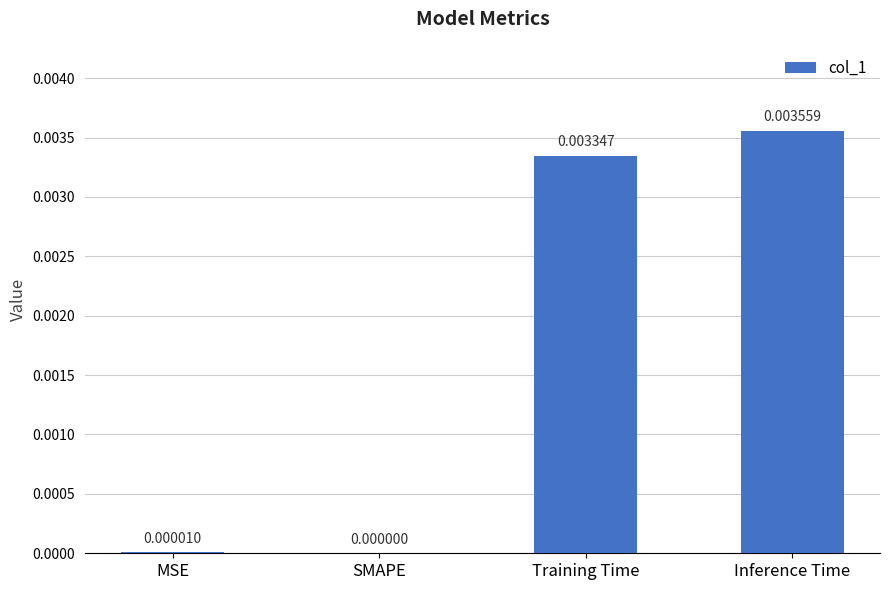

Where is the data nearest to the value 0?

SMAPE